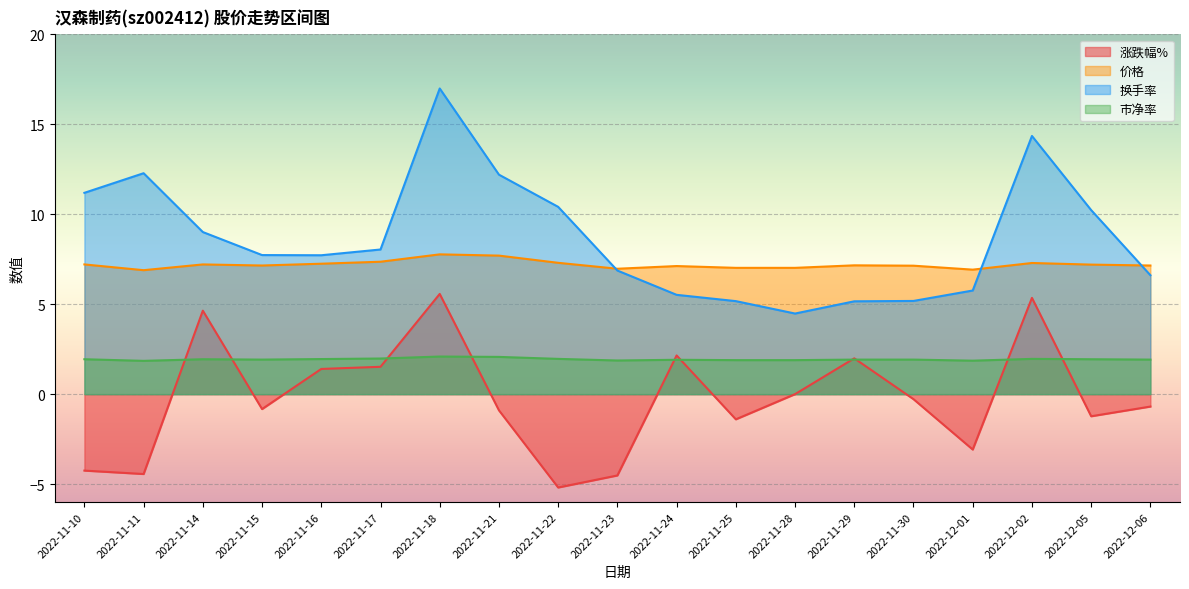

Reading left to right, transcribe all the data shown in this chart.

涨跌幅%: 2022-11-10=-4.2	2022-11-11=-4.4	2022-11-14=4.6	2022-11-15=-0.8	2022-11-16=1.4	2022-11-17=1.5	2022-11-18=5.6	2022-11-21=-0.9	2022-11-22=-5.2	2022-11-23=-4.5	2022-11-24=2.1	2022-11-25=-1.4	2022-11-28=0.0	2022-11-29=2.0	2022-11-30=-0.3	2022-12-01=-3.1	2022-12-02=5.3	2022-12-05=-1.2	2022-12-06=-0.7
价格: 2022-11-10=7.2	2022-11-11=6.9	2022-11-14=7.2	2022-11-15=7.2	2022-11-16=7.2	2022-11-17=7.4	2022-11-18=7.8	2022-11-21=7.7	2022-11-22=7.3	2022-11-23=7.0	2022-11-24=7.1	2022-11-25=7.0	2022-11-28=7.0	2022-11-29=7.2	2022-11-30=7.1	2022-12-01=6.9	2022-12-02=7.3	2022-12-05=7.2	2022-12-06=7.2
换手率: 2022-11-10=11.2	2022-11-11=12.3	2022-11-14=9.0	2022-11-15=7.7	2022-11-16=7.7	2022-11-17=8.0	2022-11-18=17.0	2022-11-21=12.2	2022-11-22=10.4	2022-11-23=6.9	2022-11-24=5.5	2022-11-25=5.2	2022-11-28=4.5	2022-11-29=5.2	2022-11-30=5.2	2022-12-01=5.8	2022-12-02=14.3	2022-12-05=10.2	2022-12-06=6.6
市净率: 2022-11-10=1.9	2022-11-11=1.9	2022-11-14=1.9	2022-11-15=1.9	2022-11-16=1.9	2022-11-17=2.0	2022-11-18=2.1	2022-11-21=2.1	2022-11-22=2.0	2022-11-23=1.9	2022-11-24=1.9	2022-11-25=1.9	2022-11-28=1.9	2022-11-29=1.9	2022-11-30=1.9	2022-12-01=1.9	2022-12-02=2.0	2022-12-05=1.9	2022-12-06=1.9